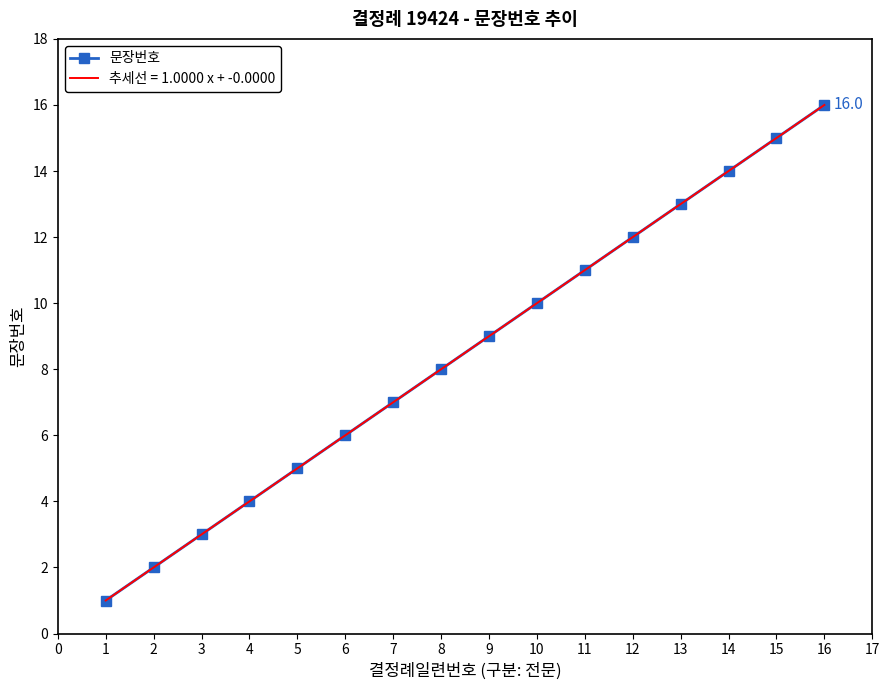

What is the greatest value displayed?

16